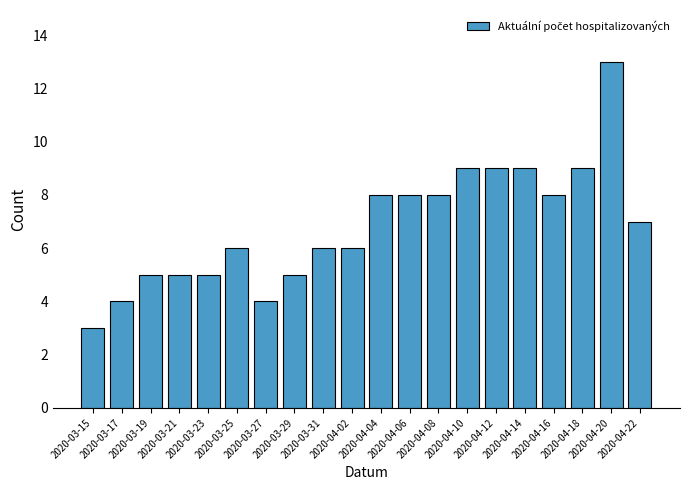

What is the value of the 1st bar from the left?

3